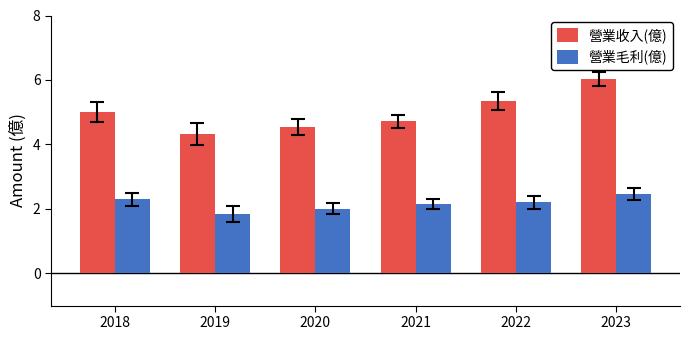

What is the value of the 營業收入(億) bar at the 3rd from the left?

4.5